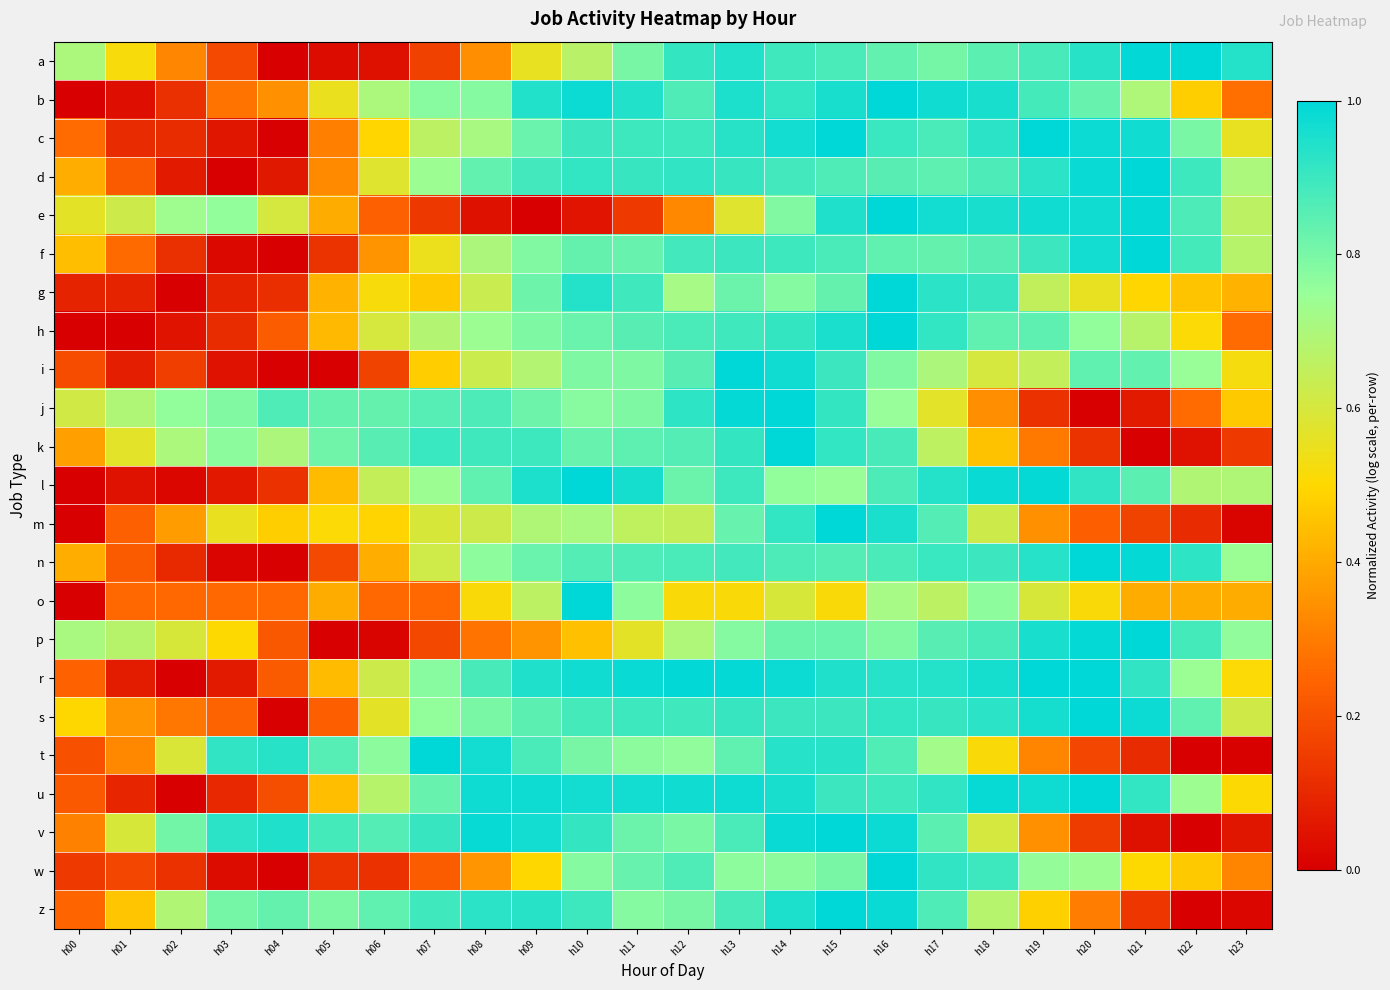

What is the total value across all series at h08?

16.1